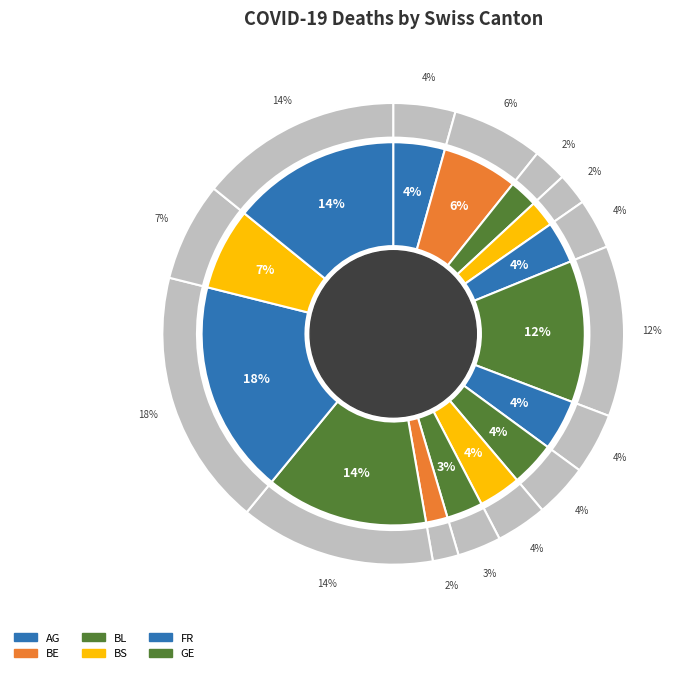

To the nearest percent, what is the average slice percentage?

7%